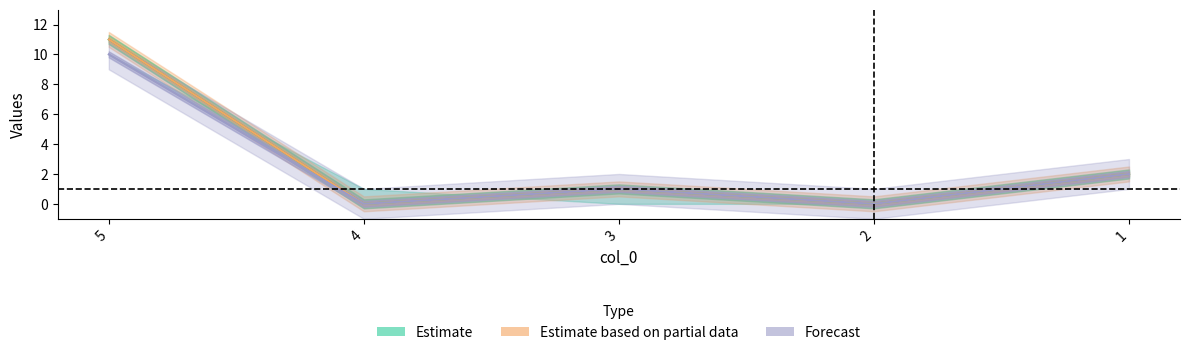

At which category is the sum across all series the highest?

5